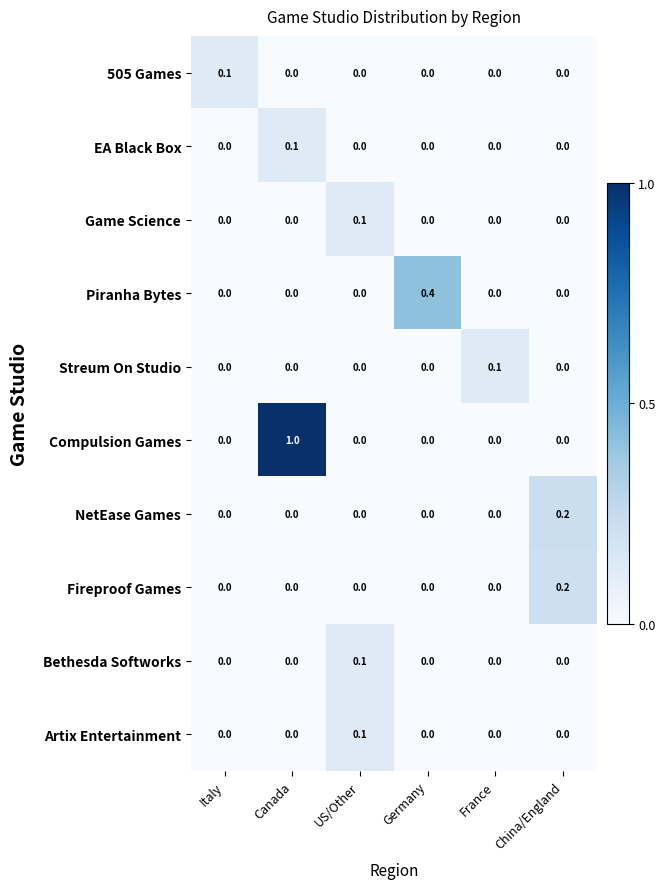

At which category does the chart reach its peak across all series?

Canada